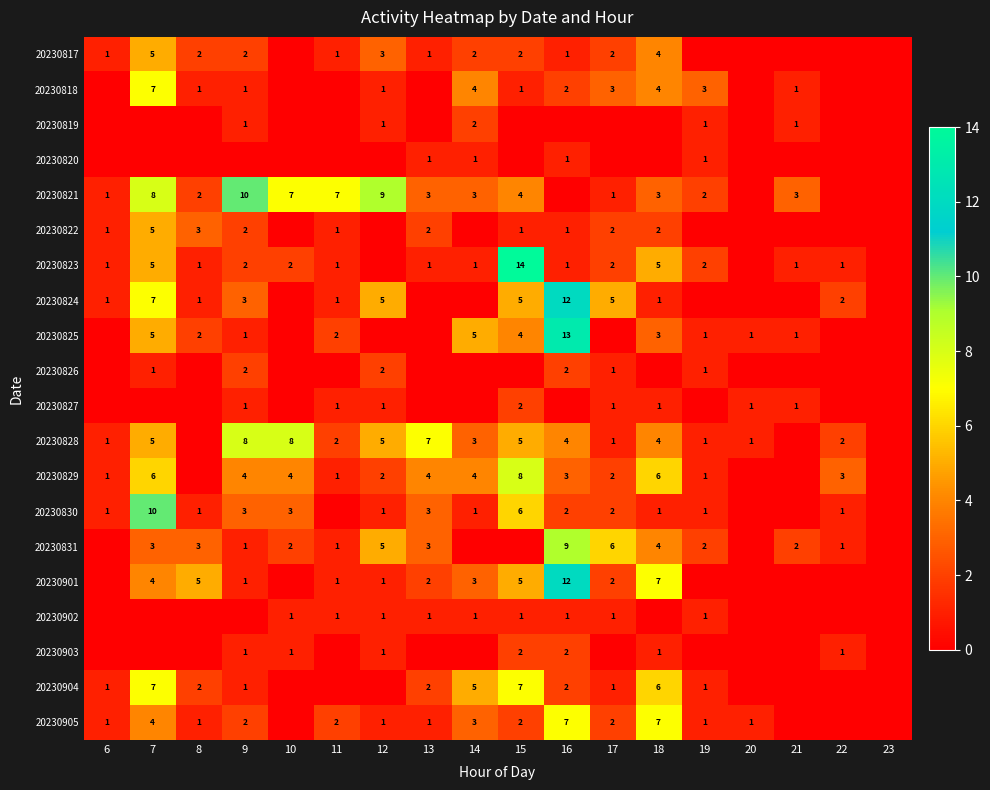

What is the sum of the 20230824 values at 8 and 15?

6